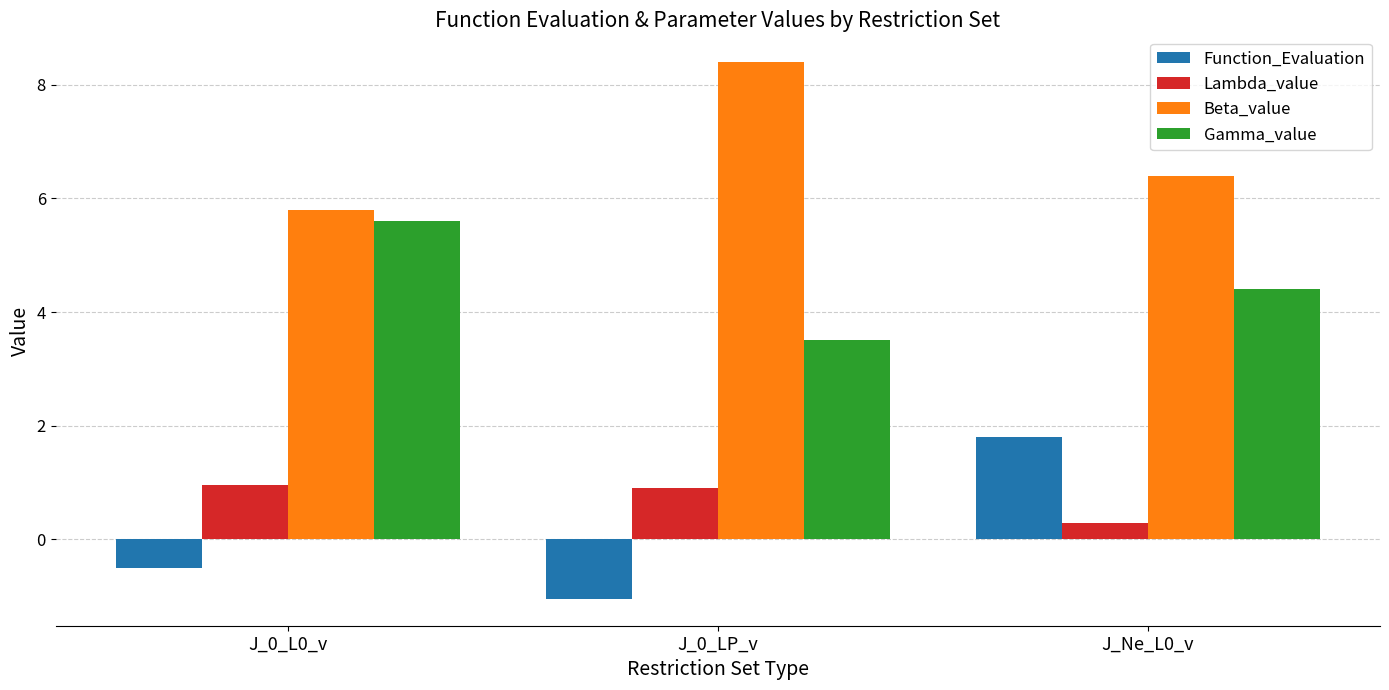

List the series in order of their peak value, highest first.

Beta_value, Gamma_value, Function_Evaluation, Lambda_value